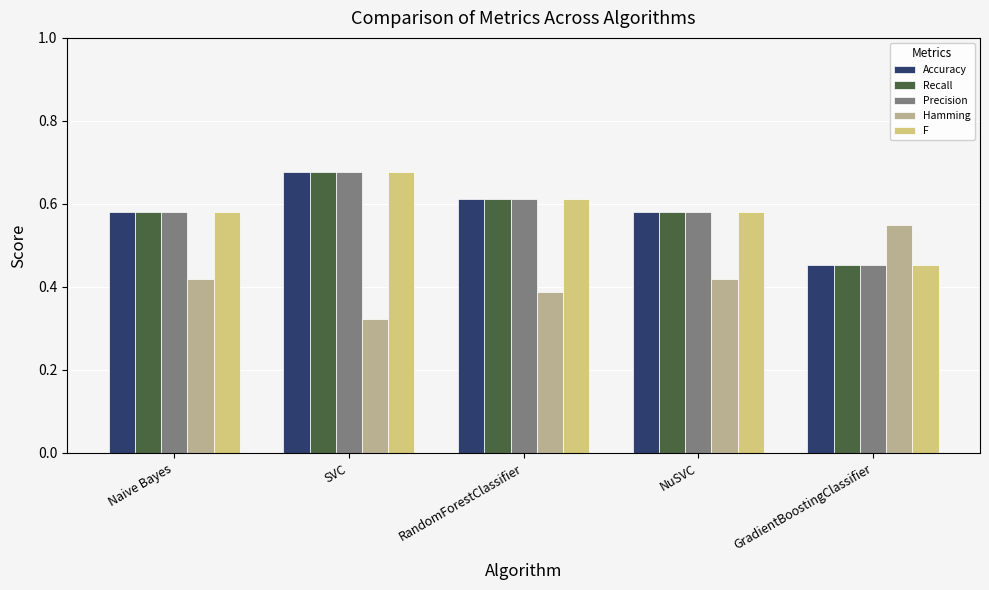

What position from the right is NuSVC?

2